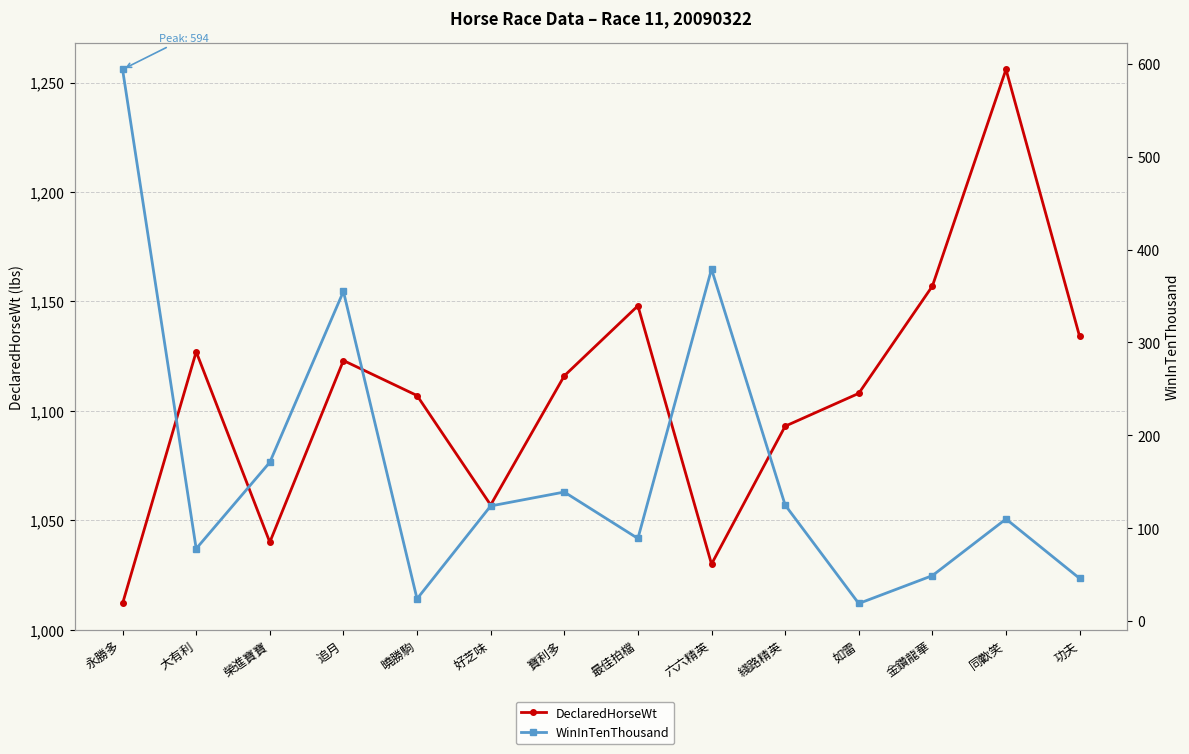

Reading left to right, transcribe all the data shown in this chart.

DeclaredHorseWt: 1012	1127	1040	1123	1107	1057	1116	1148	1030	1093	1108	1157	1256	1134
WinInTenThousand: 594	78	171	355	24	124	139	89	379	125	19	49	110	46